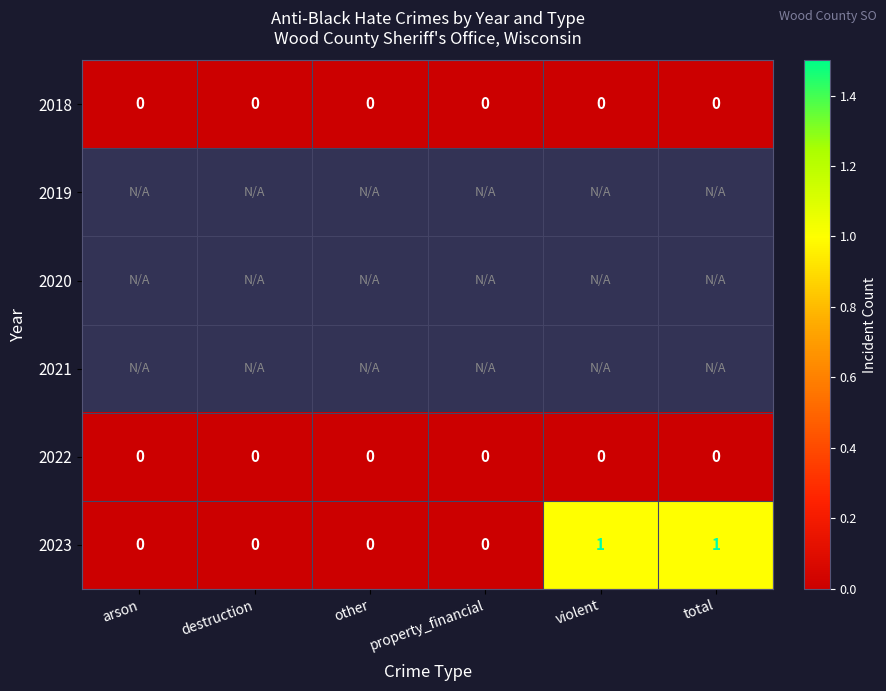

The value of 2018 at destruction is 0. True or false?

True